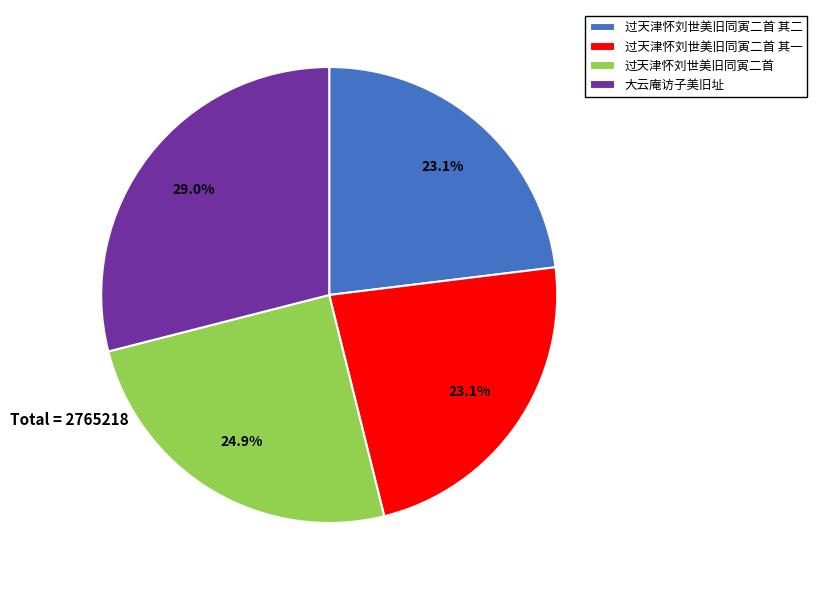

The 过天津怀刘世美旧同寅二首 slice represents 25% of the pie. True or false?

True